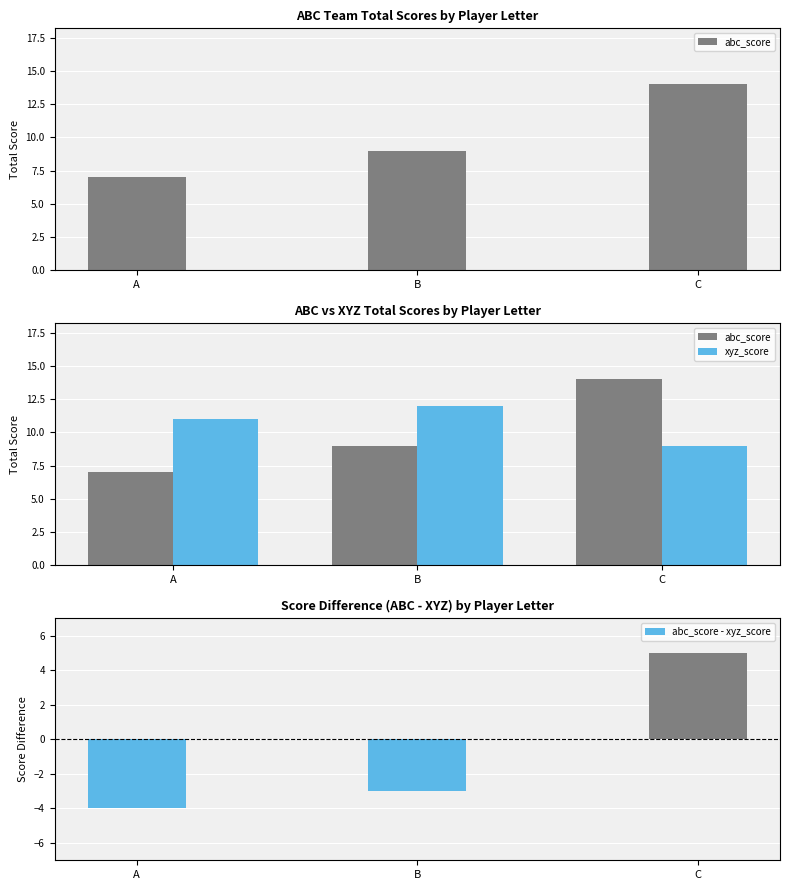

How many values in abc_score - xyz_score are below zero?

2